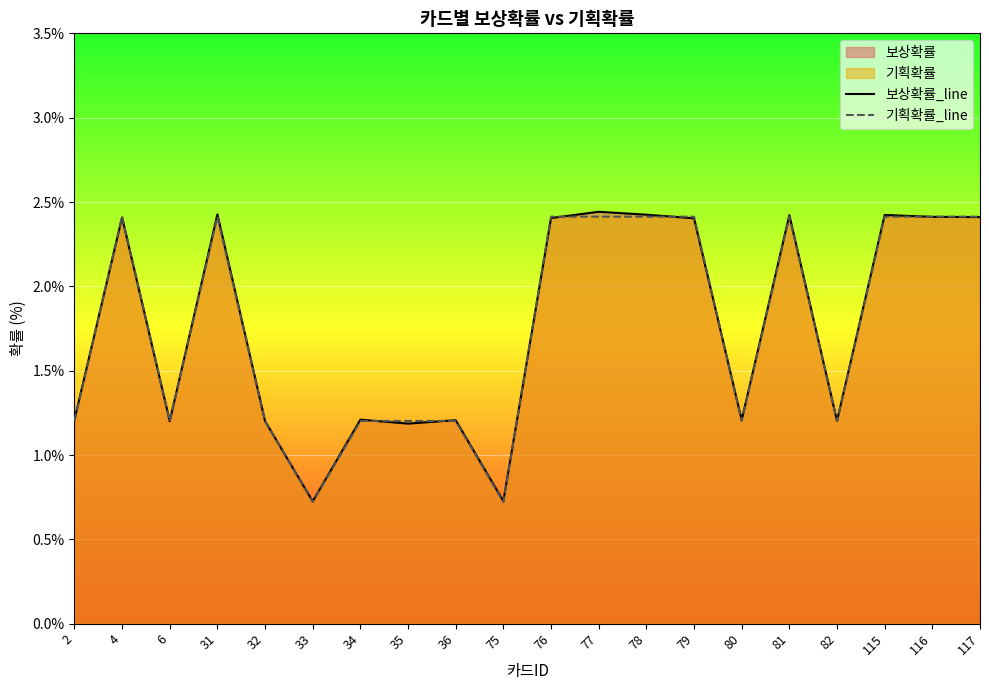

What is the total value across all series at 34?

2.4